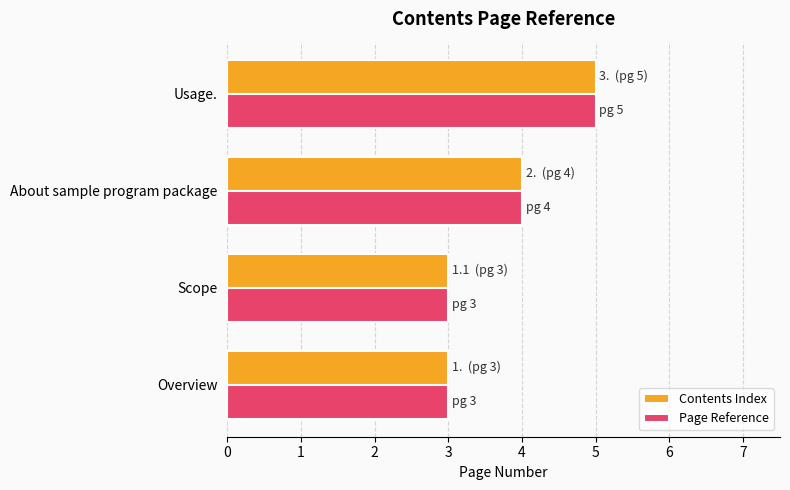

What are all the series names shown in the legend?

Contents Index, Page Reference